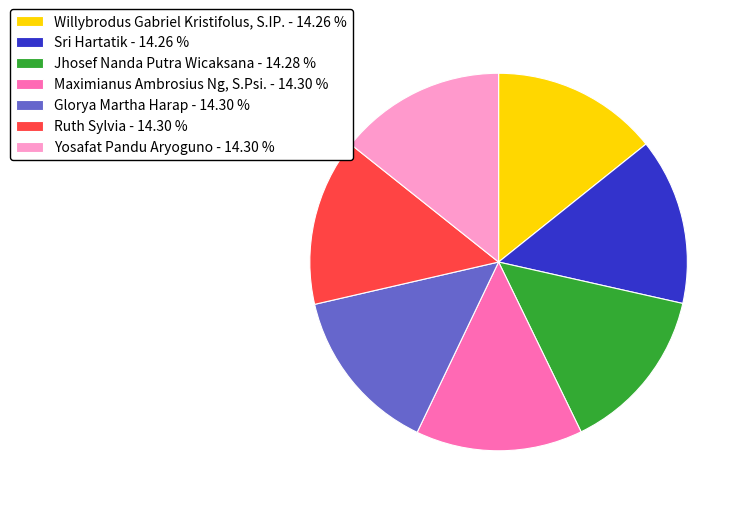

Approximately how many times larger is the value at Maximianus Ambrosius Ng, S.Psi. - 14.30 % compared to Ruth Sylvia - 14.30 %?

1.0